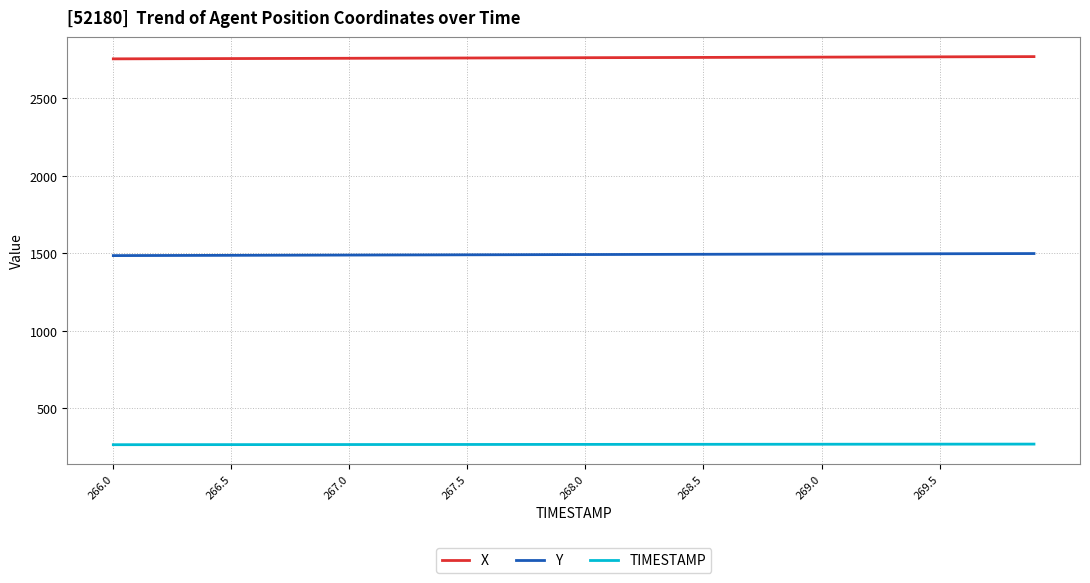

List the series in order of their peak value, lowest first.

TIMESTAMP, Y, X